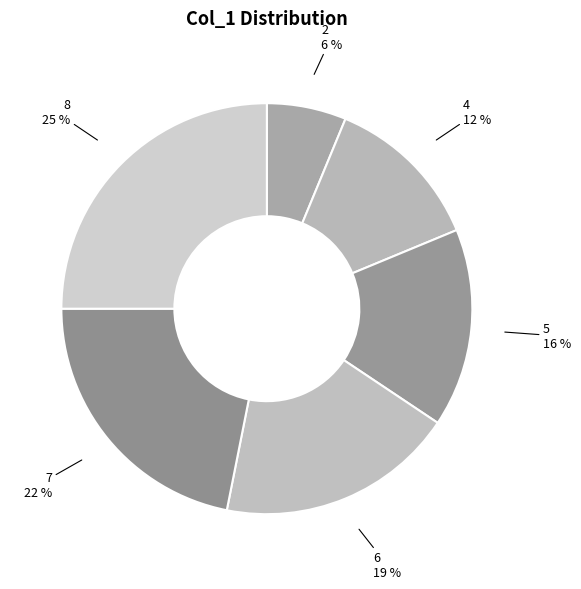

Count the number of slices in the pie.

6